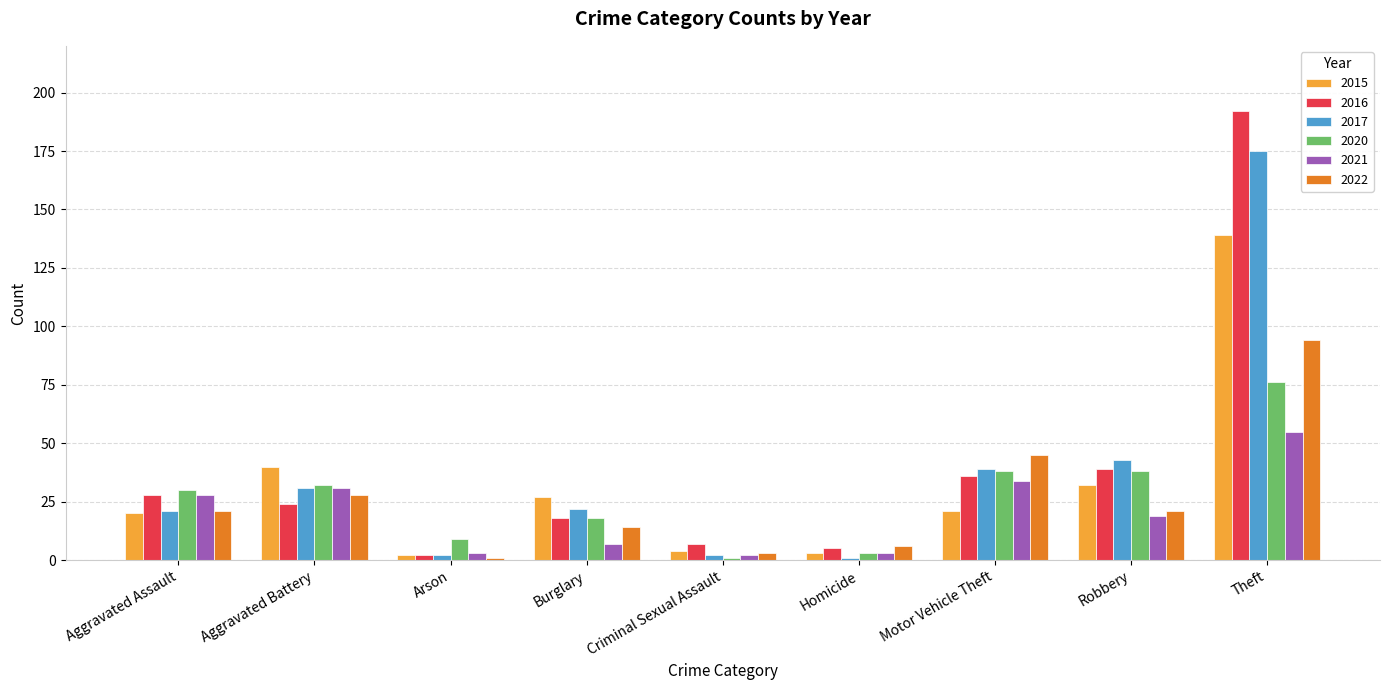

What is the smallest value displayed?

1